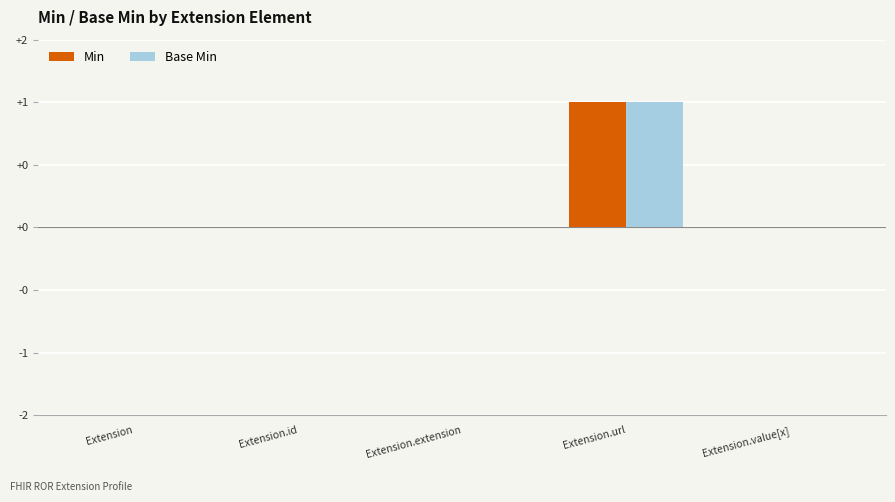

The value of Base Min at Extension.value[x] is 1. True or false?

False